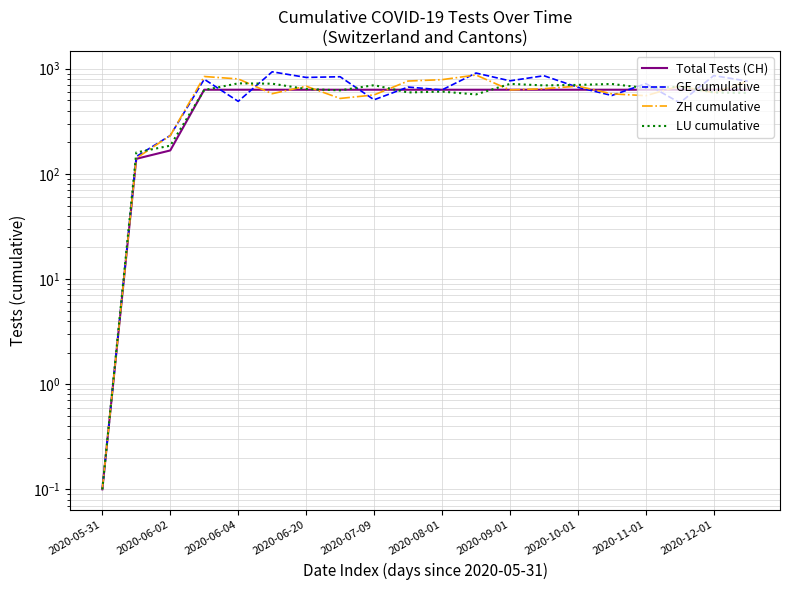

How many lines are shown in the chart?

4